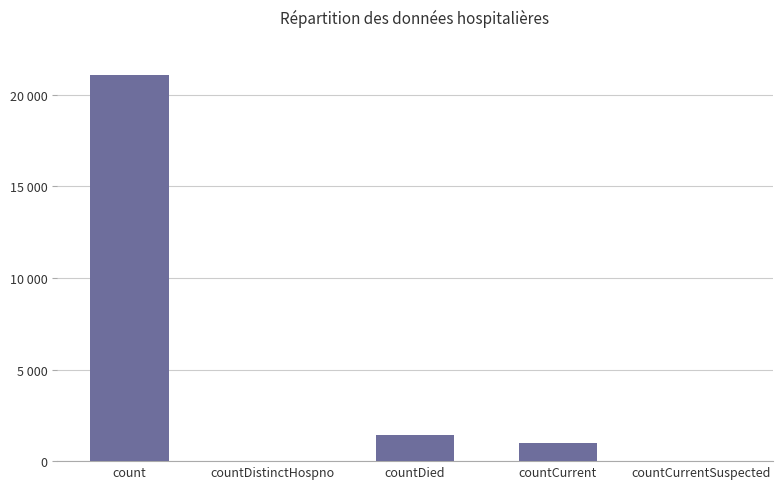

Between countCurrentSuspected and countDistinctHospno, which is larger?

countCurrentSuspected